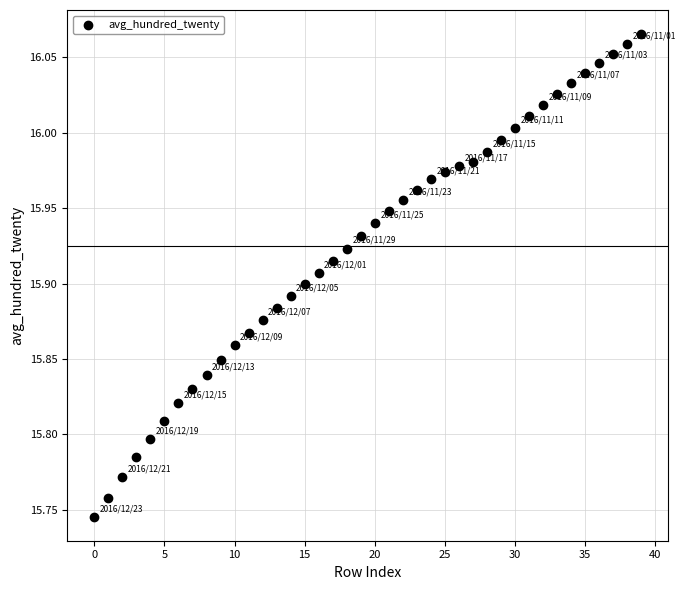

What is the range of Y values (max minus min)?

0.3